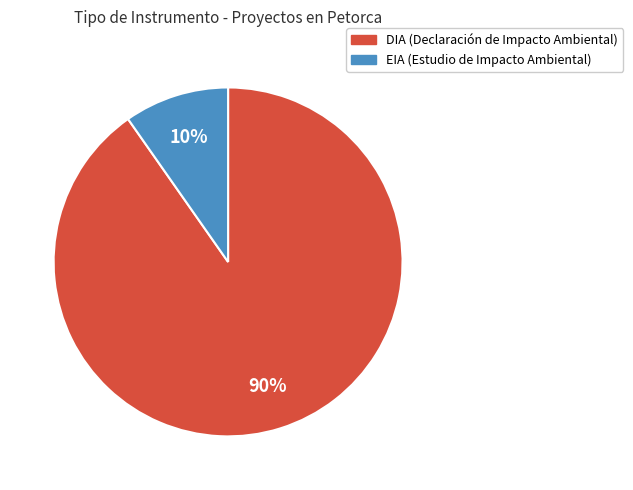

Do DIA and EIA together represent more than half of the pie?

Yes